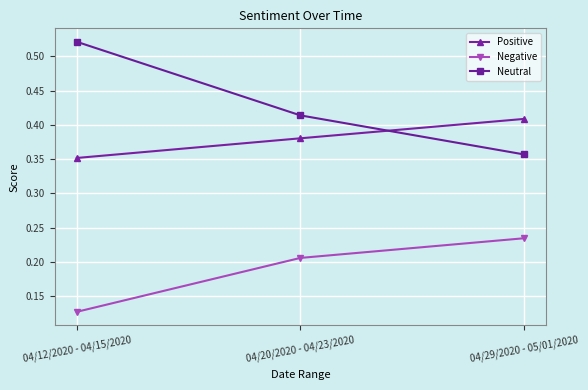

At which label is Positive closest to 0?

04/12/2020 - 04/15/2020